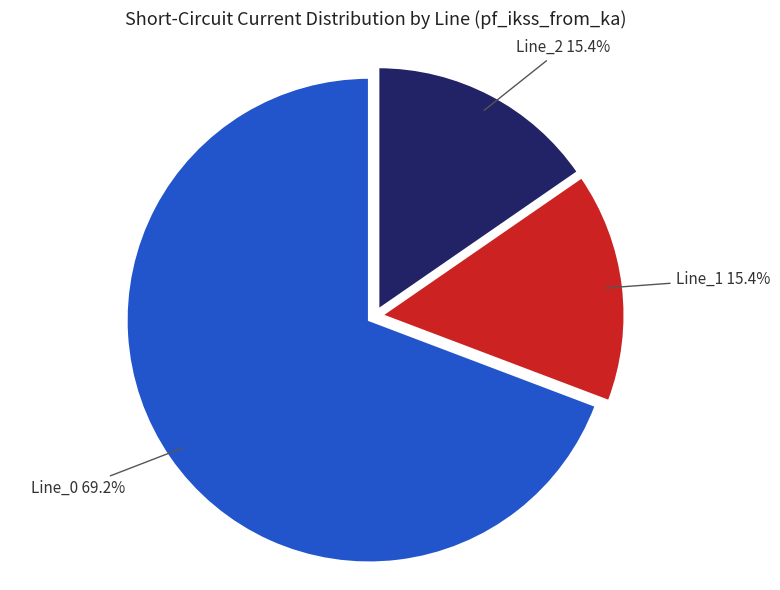

Is there any slice that represents more than half of the pie?

Yes